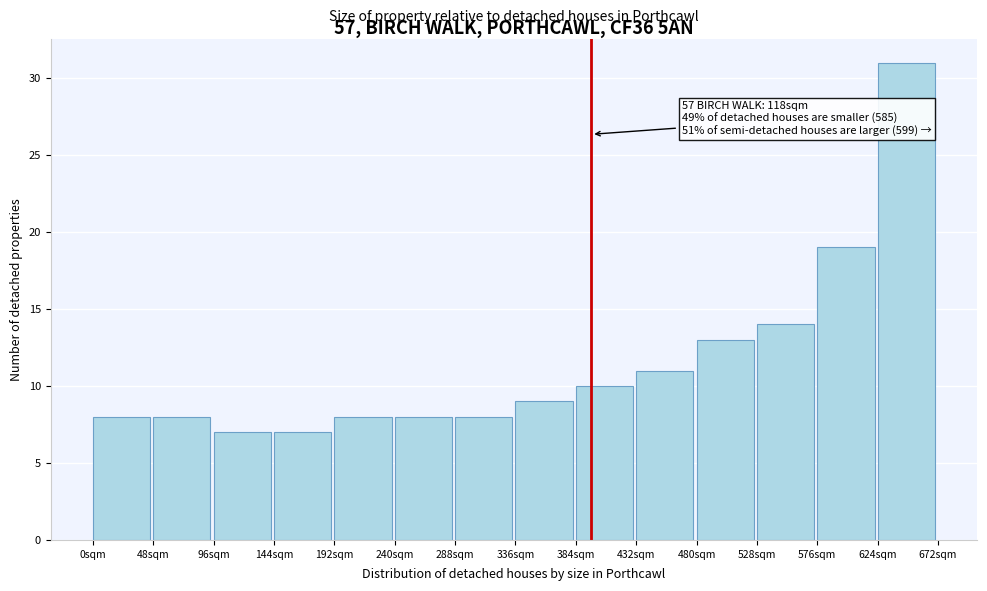

Reading left to right, extract all data points from this chart.

8	8	7	7	8	8	8	9	10	11	13	14	19	31